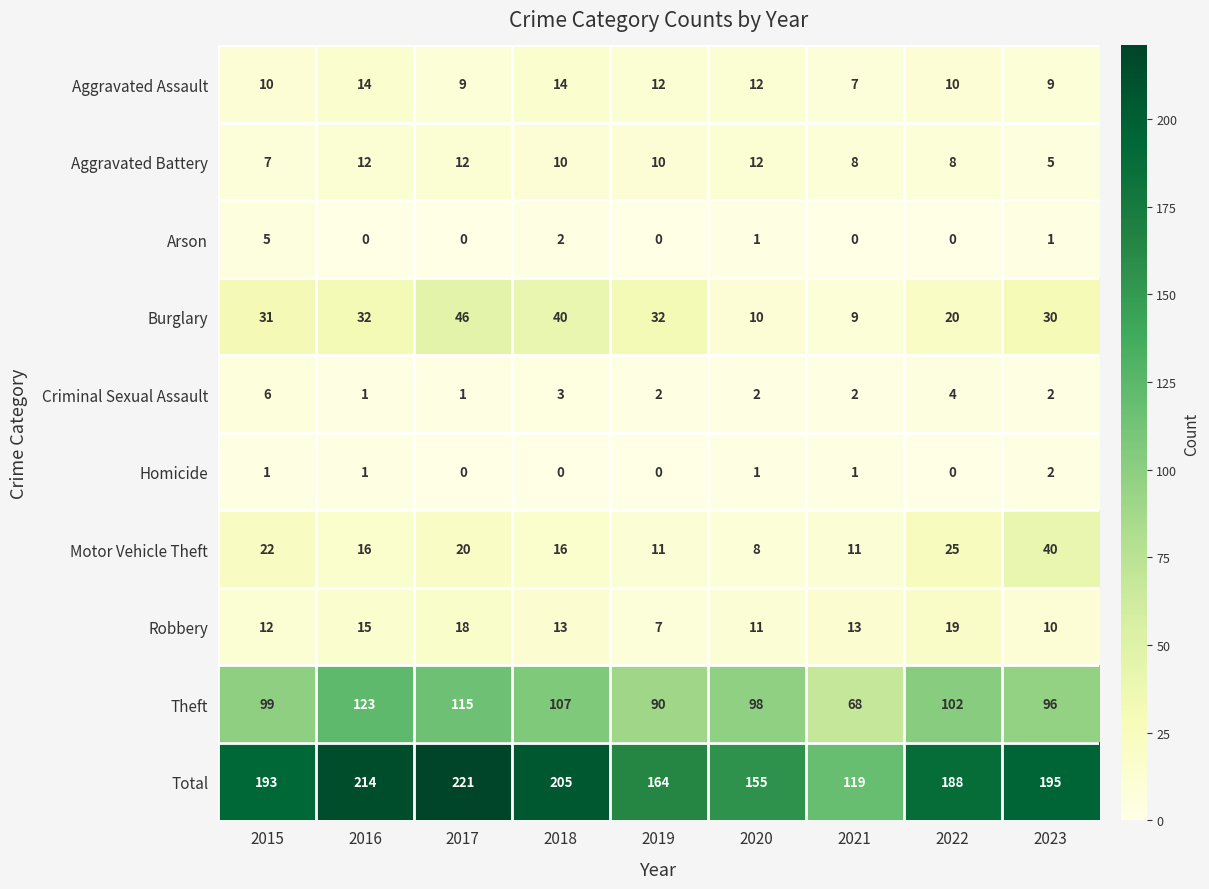

What is the total value across all series at 2017?

442